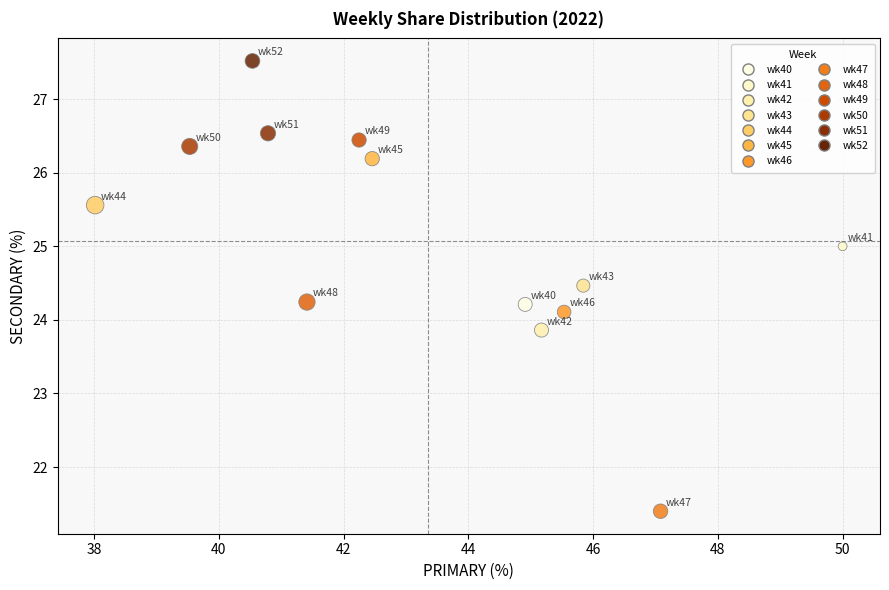

What is the range of Y values (max minus min)?

6.1